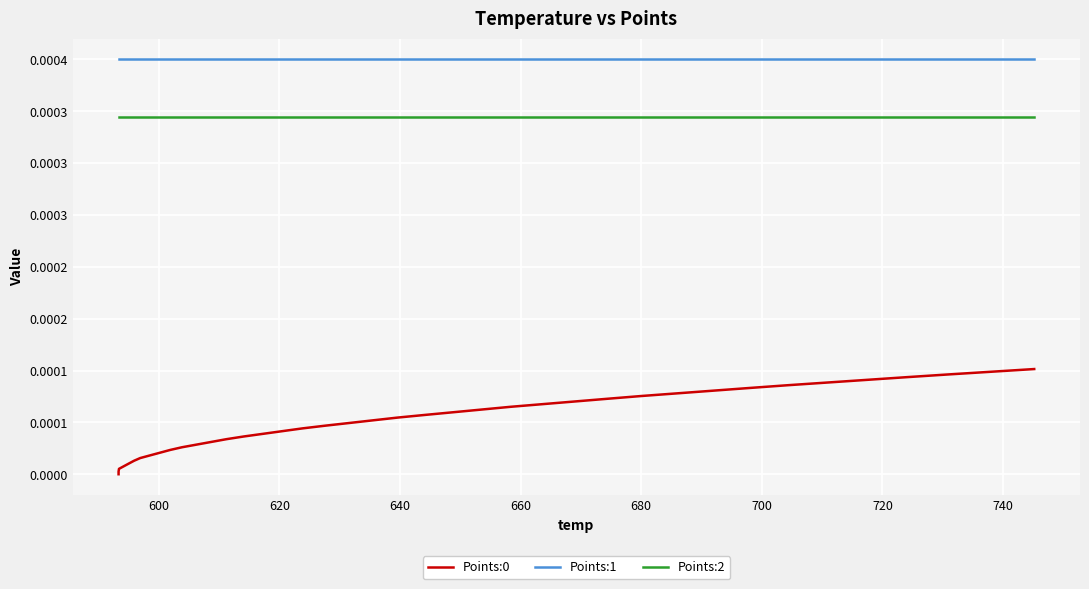

How many categories are shown in the chart?

40